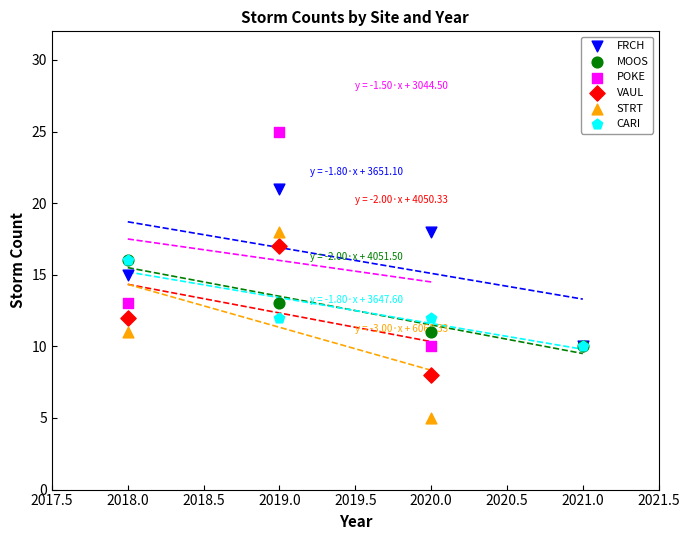

Which series contains the lowest Y value?

STRT